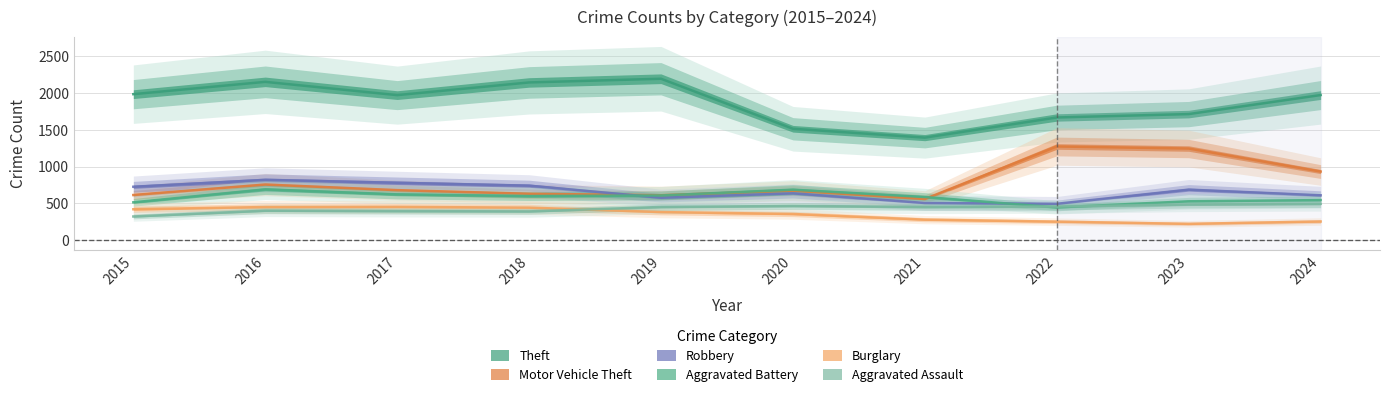

What are all the series names shown in the legend?

Aggravated Assault, Aggravated Battery, Burglary, Motor Vehicle Theft, Robbery, Theft